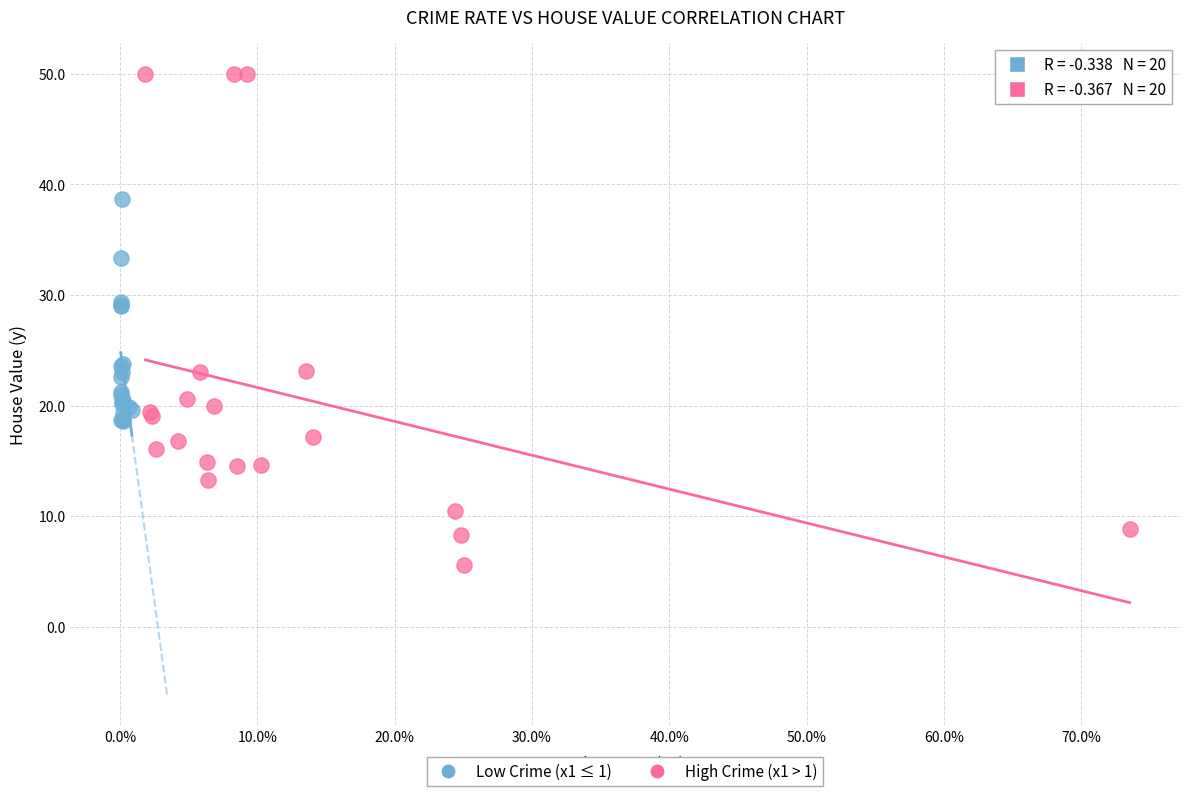

Which series contains the highest Y value?

High Crime (x1 > 1)